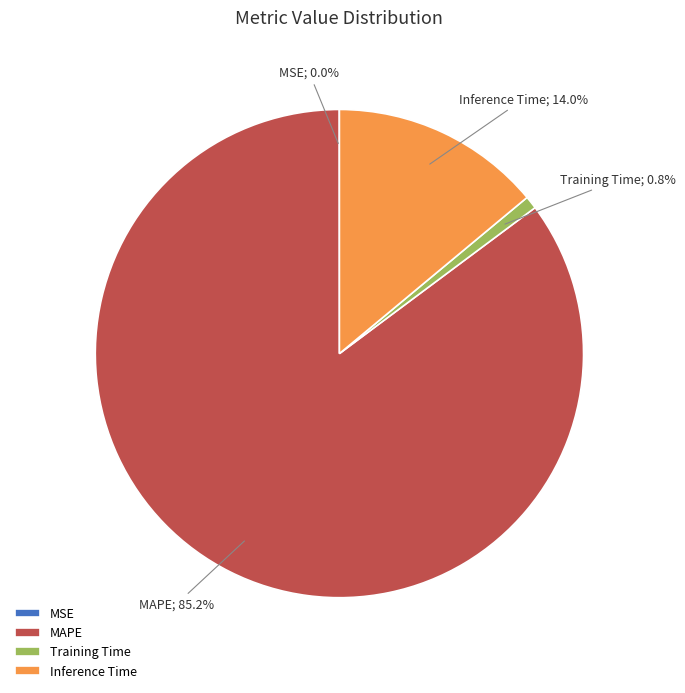

Between Training Time and Inference Time, which is larger?

Inference Time